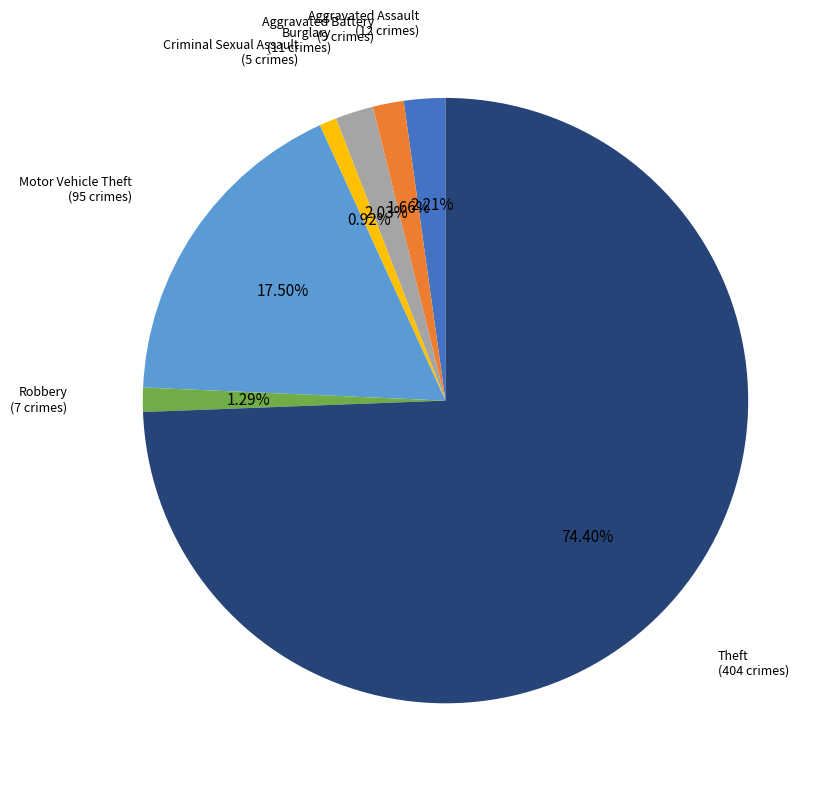

Does any single category account for the majority?

Yes